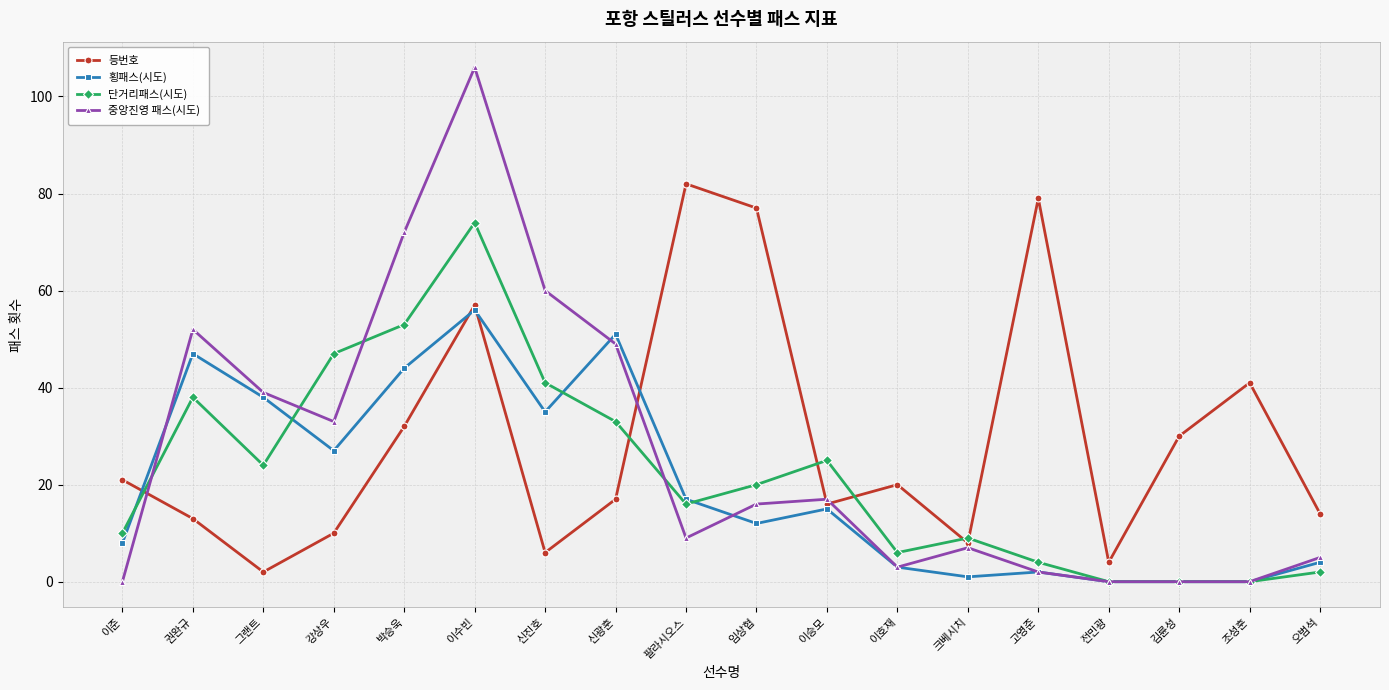

What is the value of the 등번호 point at the 3rd from the left?

2